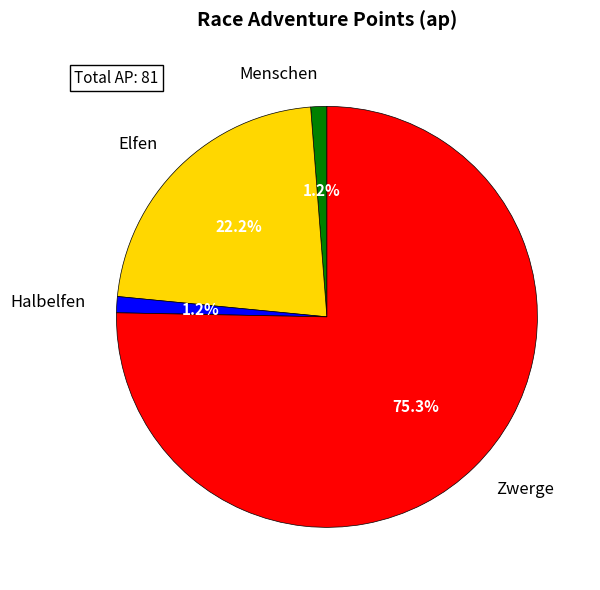

How many segments does this pie chart have?

4